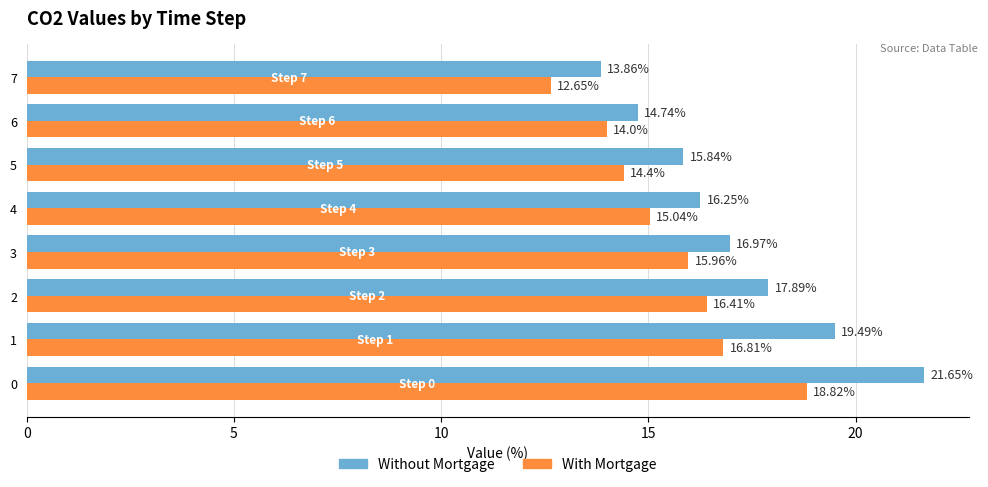

List the labels in order of With Mortgage value, smallest first.

7, 6, 5, 4, 3, 2, 1, 0